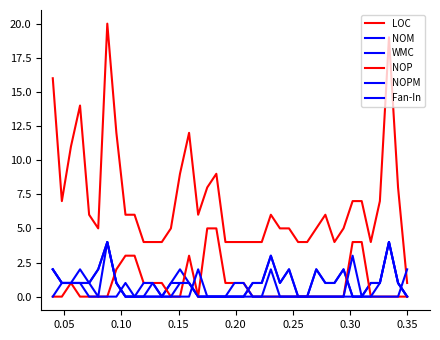

True or false: NOP has more than 0 points higher than both neighbors.

True